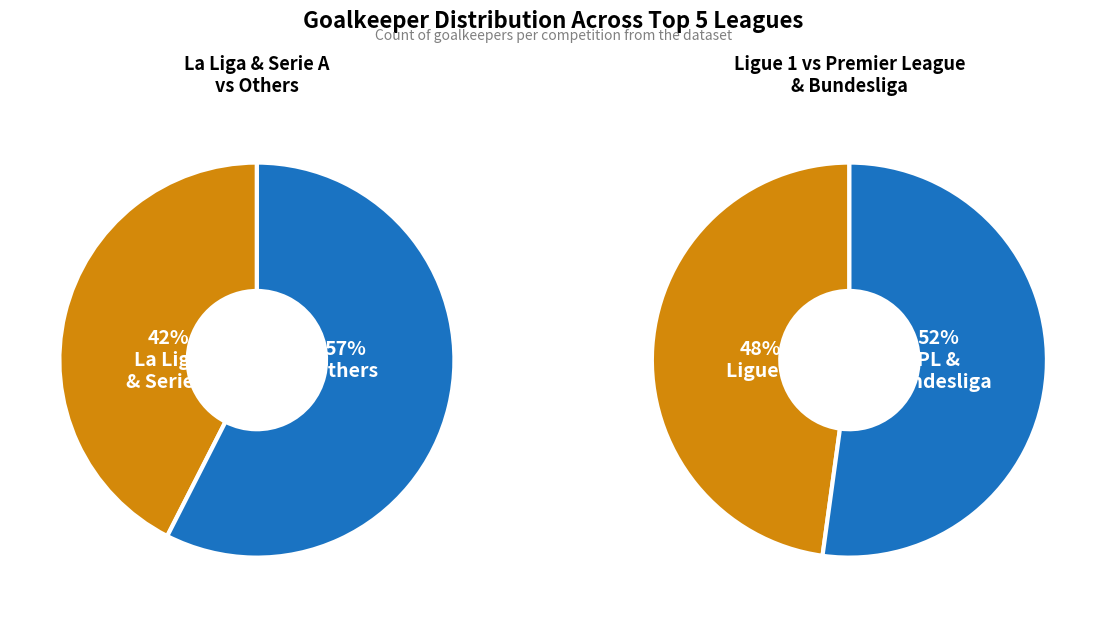

What is the change in value from eng Premier League to fr Ligue 1?

+7